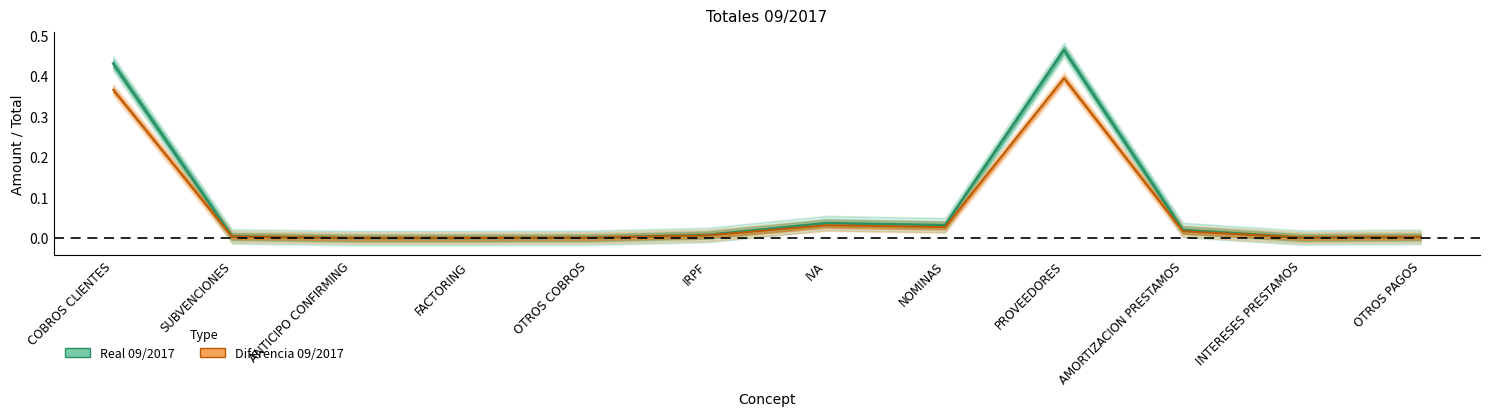

At which category does Diferencia 09/2017 reach its first local valley?

NOMINAS